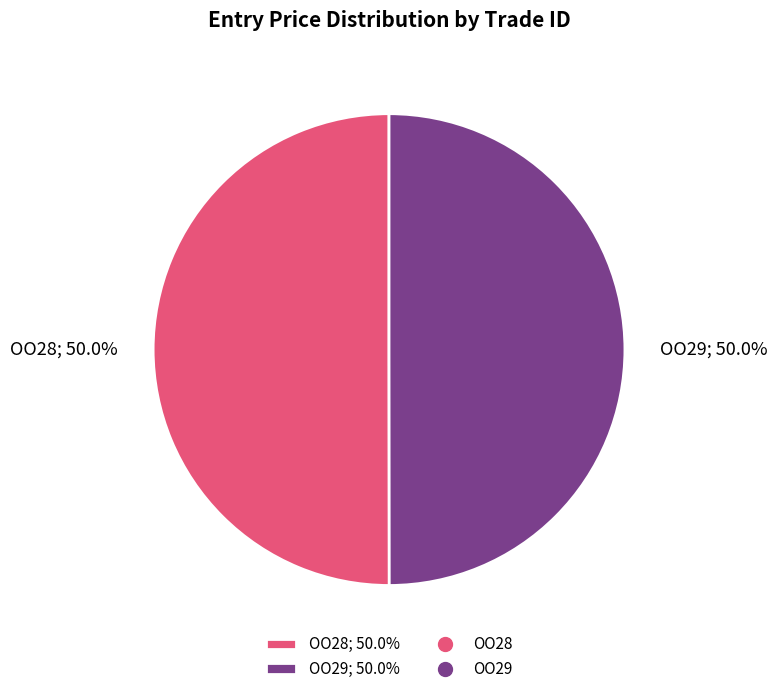

The OO29 slice represents 50% of the pie. True or false?

True